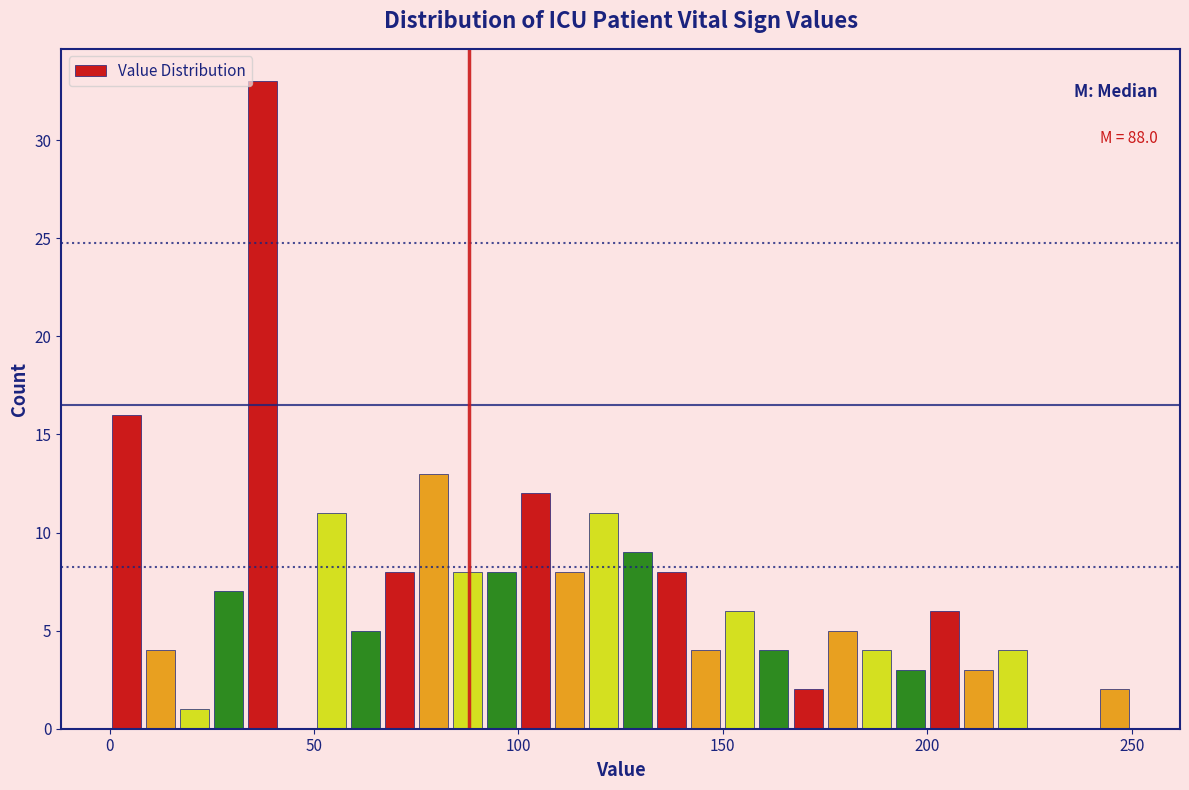

Read against the x-axis, roughly where is the centre of the tallest bar?

40